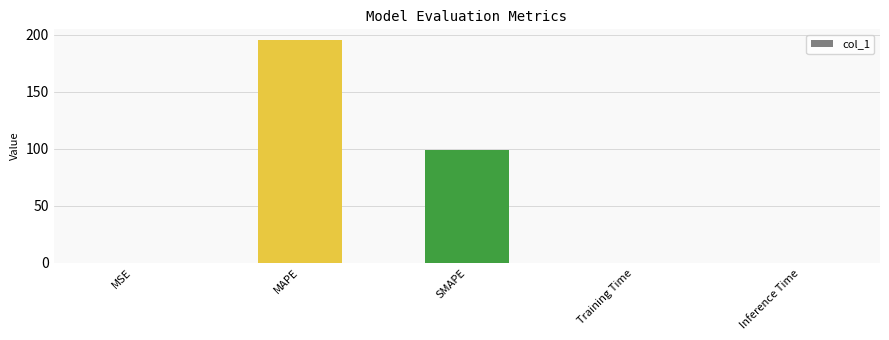

Is it true that the value at SMAPE is 53.1?

False